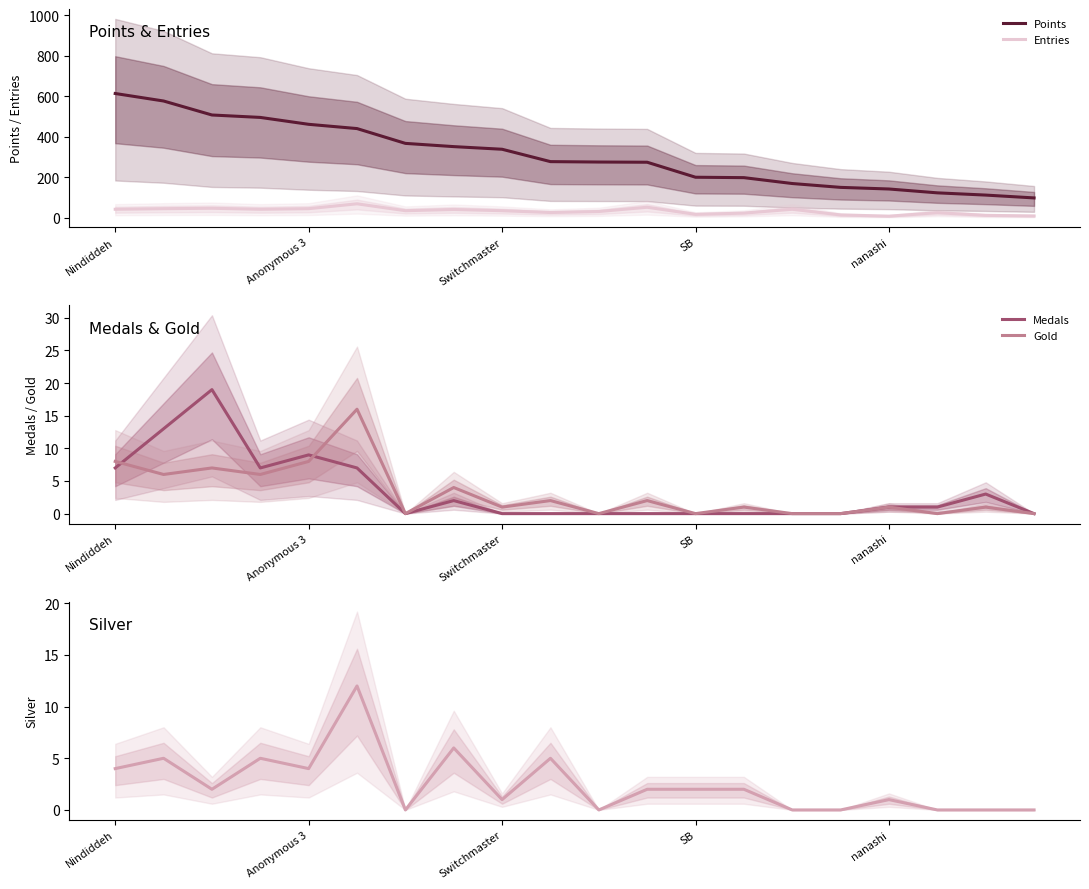

The value of Medals at Nindiddeh is 11. True or false?

False